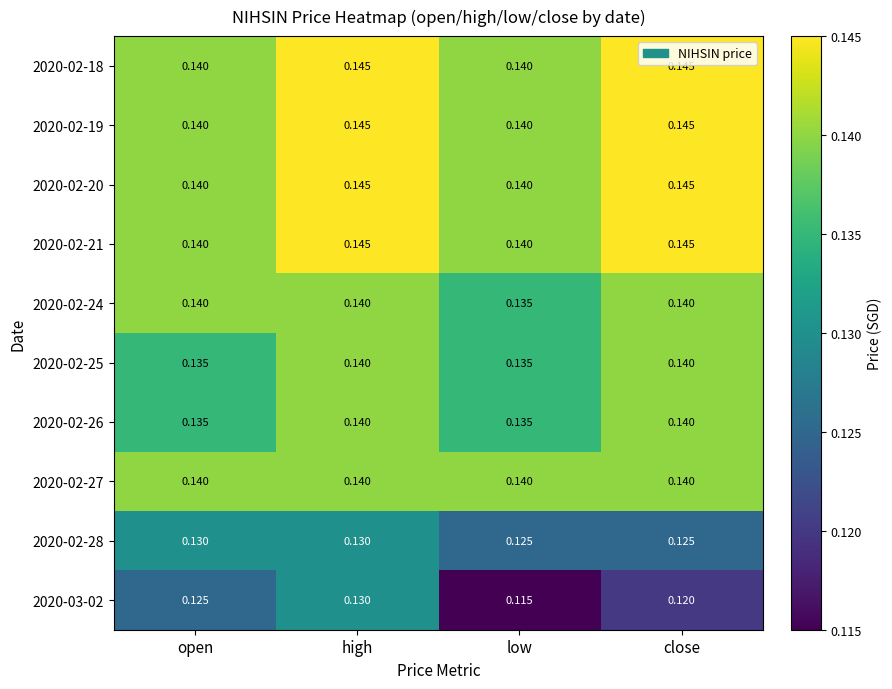

List the labels in order of 2020-03-02 value, smallest first.

low, close, open, high